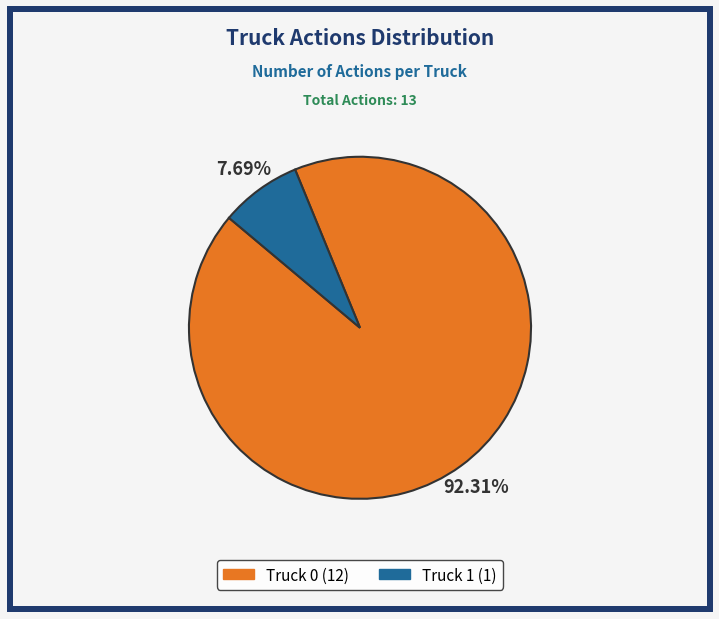

What is the majority slice?

Truck 0